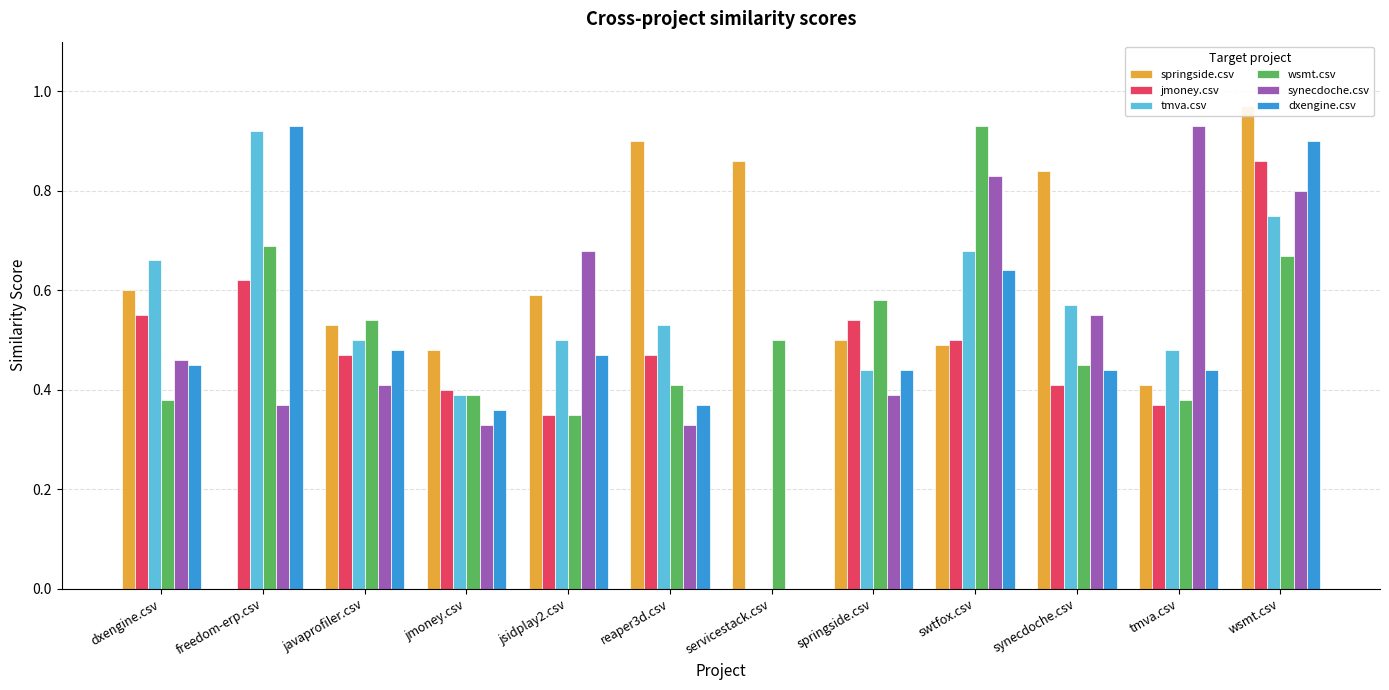

What is the difference between the highest and lowest values at freedom-erp.csv?

0.9